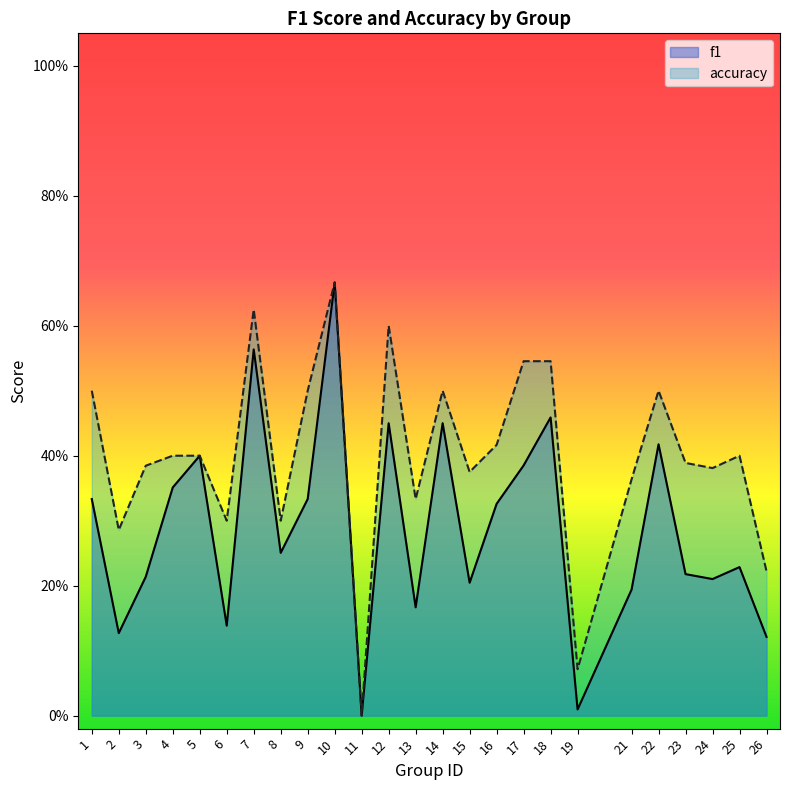

List the labels in order of f1 value, smallest first.

11, 19, 26, 2, 6, 13, 21, 15, 24, 3, 23, 25, 8, 16, 1, 9, 4, 17, 5, 22, 12, 14, 18, 7, 10